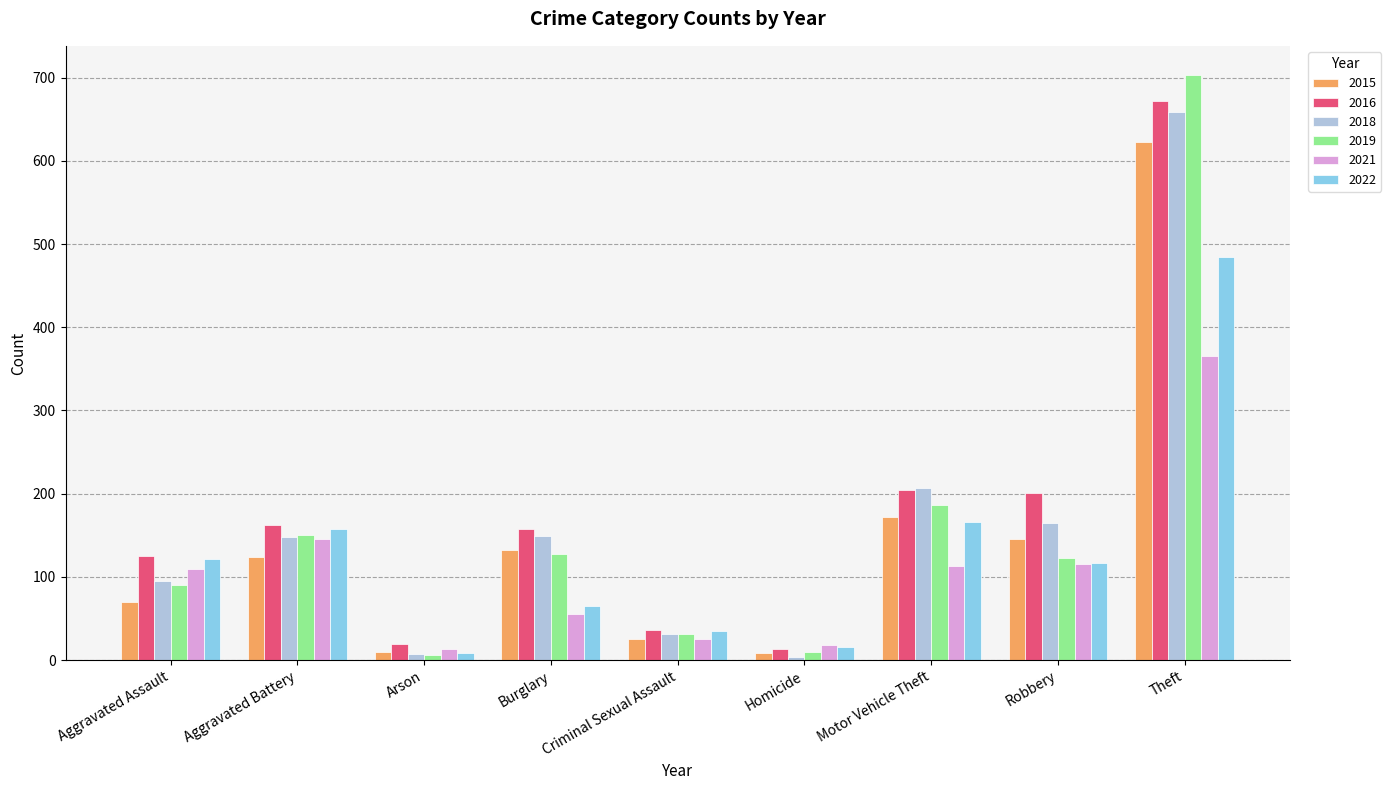

At which label does 2021 reach its peak?

Theft